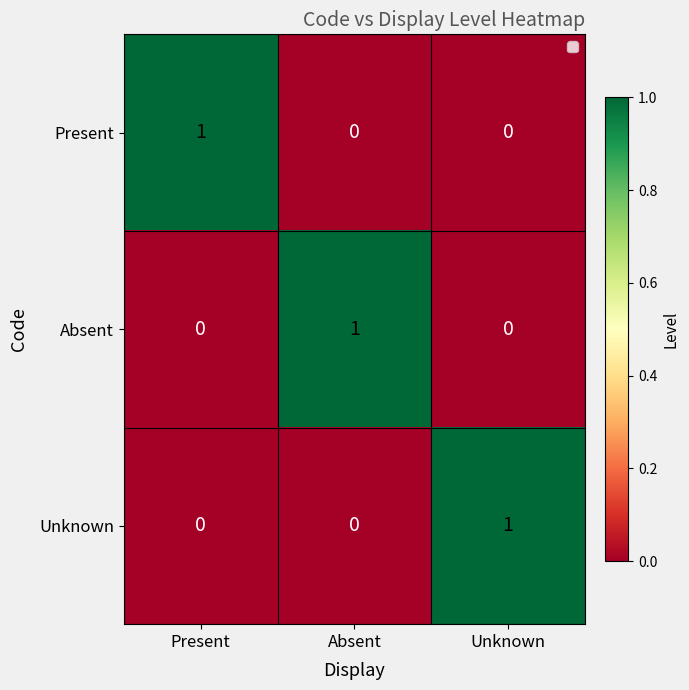

At how many categories does at least one series exceed 0?

3